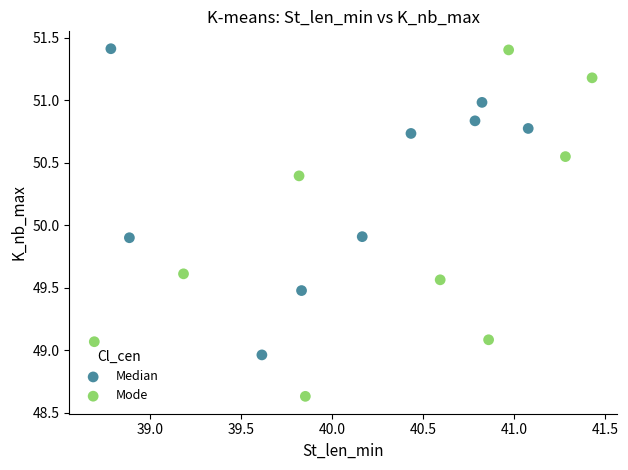

Which series has the widest spread of Y values?

Mode